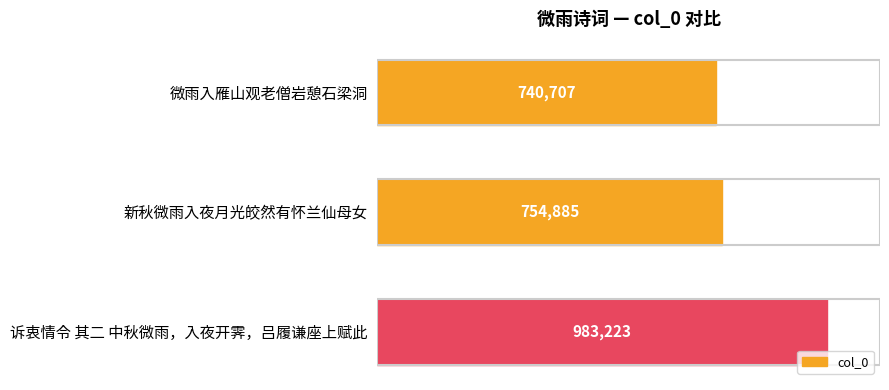

Are the bars horizontal?

Yes